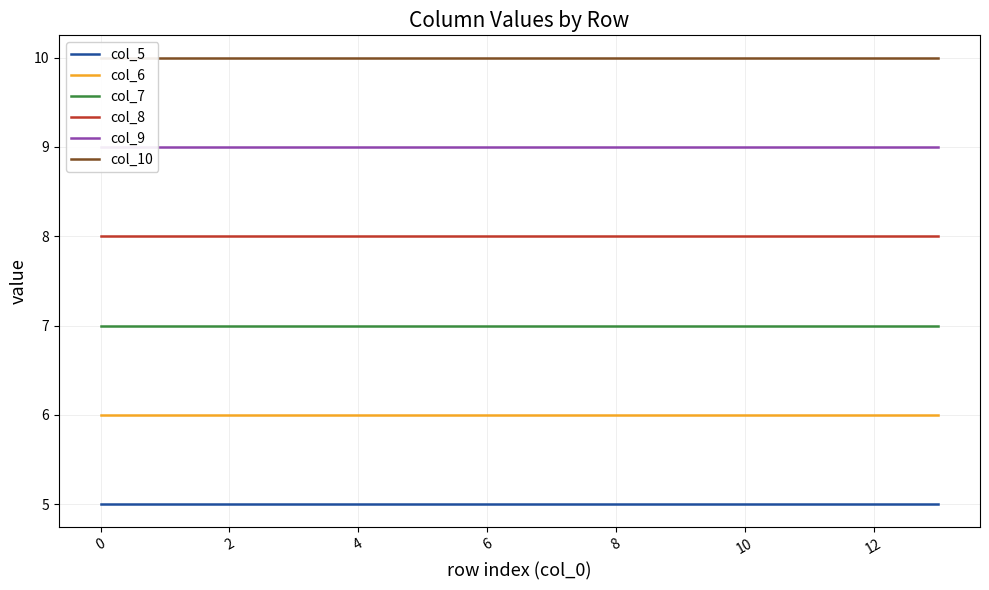

How many lines are shown in the chart?

6